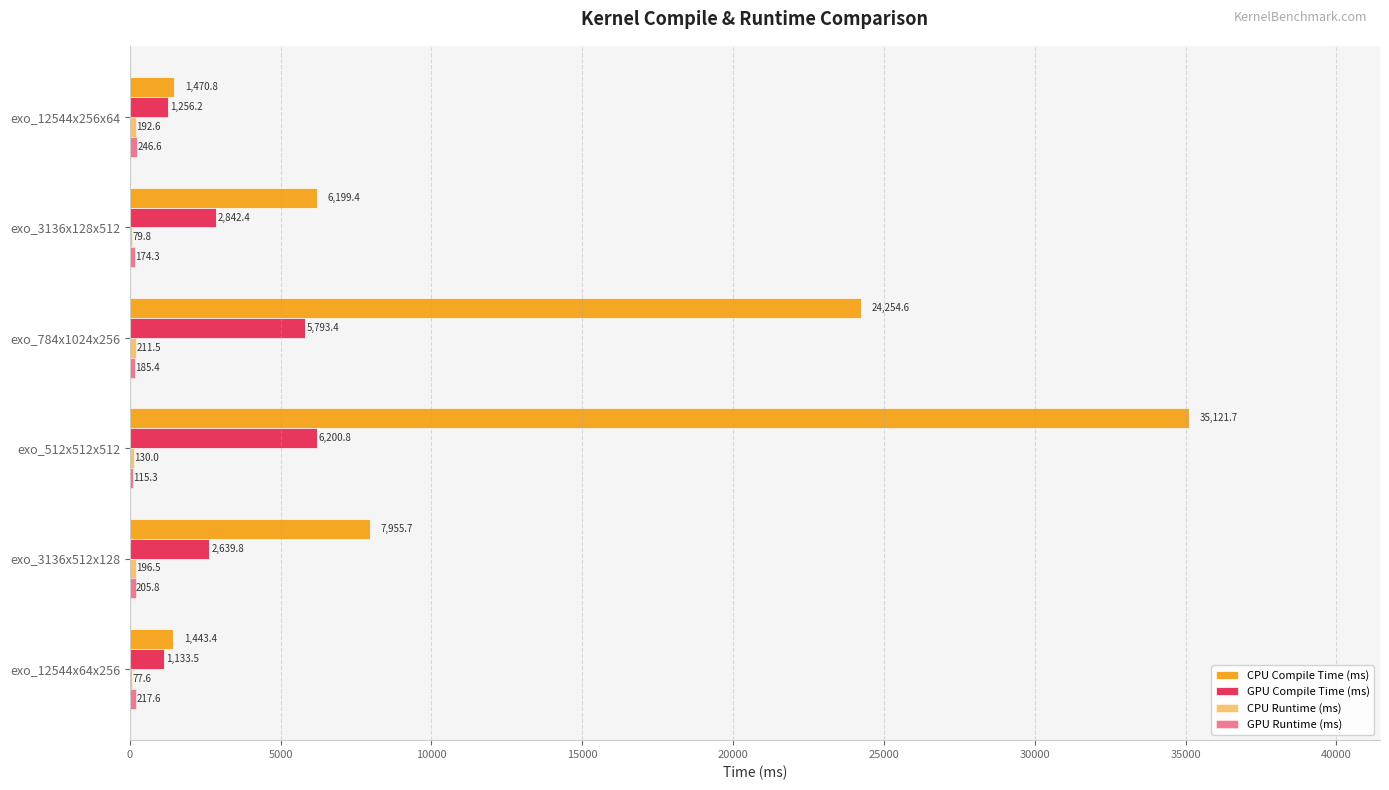

Reading left to right, list all the values displayed in this chart.

CPU Compile Time (ms): 1470.8	6199.4	24254.6	35121.7	7955.7	1443.4
GPU Compile Time (ms): 1256.2	2842.4	5793.4	6200.8	2639.8	1133.5
CPU Runtime (ms): 192.6	79.8	211.5	130.0	196.5	77.6
GPU Runtime (ms): 246.6	174.3	185.4	115.3	205.8	217.6